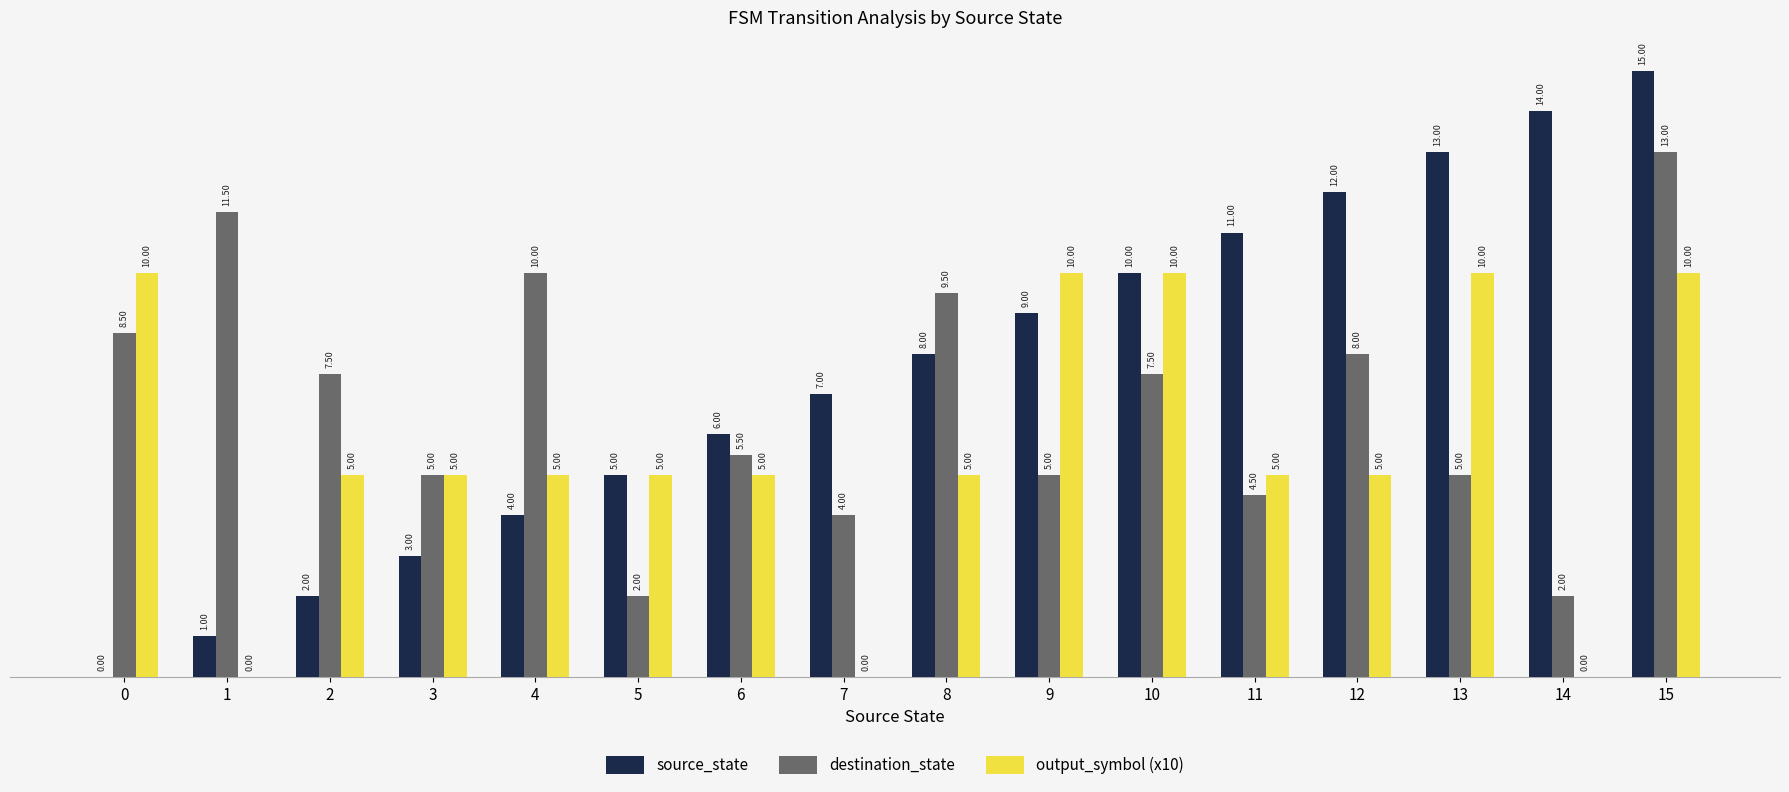

What are all the series names shown in the legend?

source_state, destination_state, output_symbol (x10)